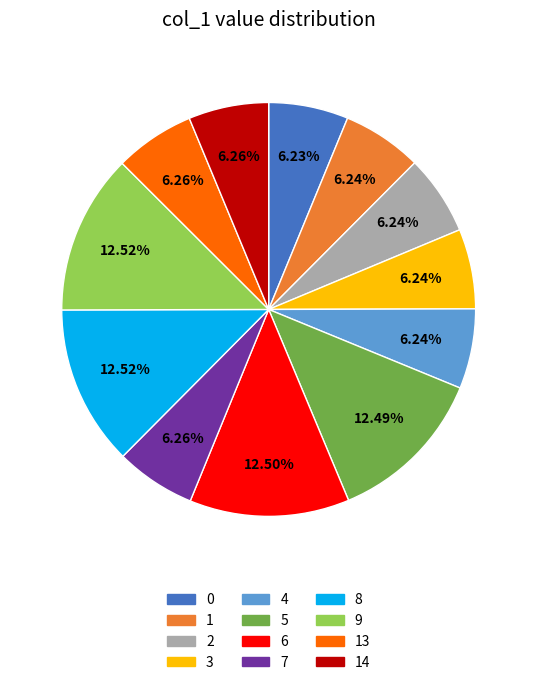

Between 1 and 9, which is larger?

9